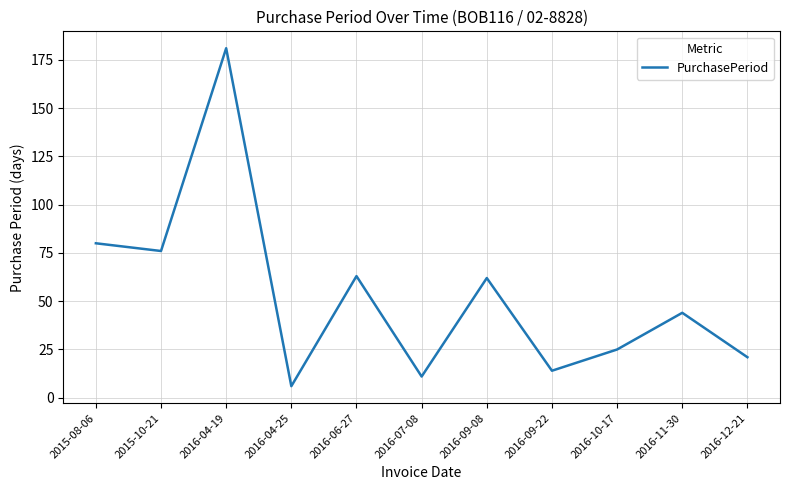

Reading left to right, what are all the values shown in this chart?

80	76	181	6	63	11	62	14	25	44	21